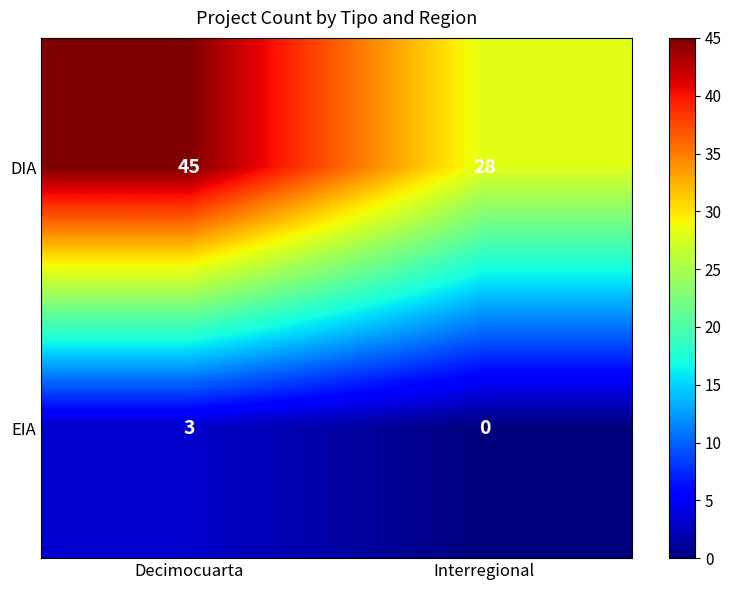

Between Decimocuarta and Interregional, which series saw the biggest shift?

DIA